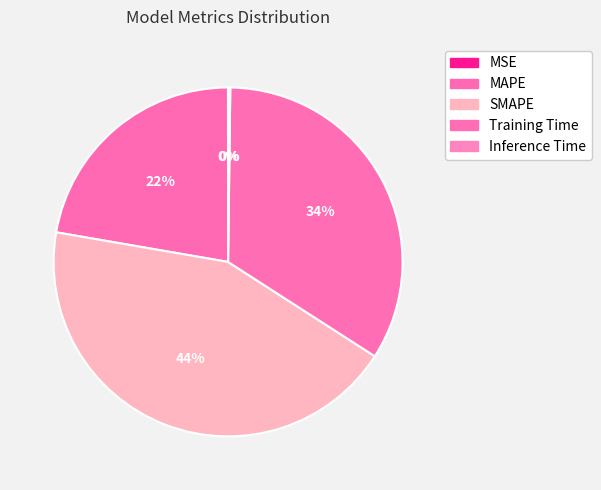

What portion of the pie excludes MSE?

100.0%